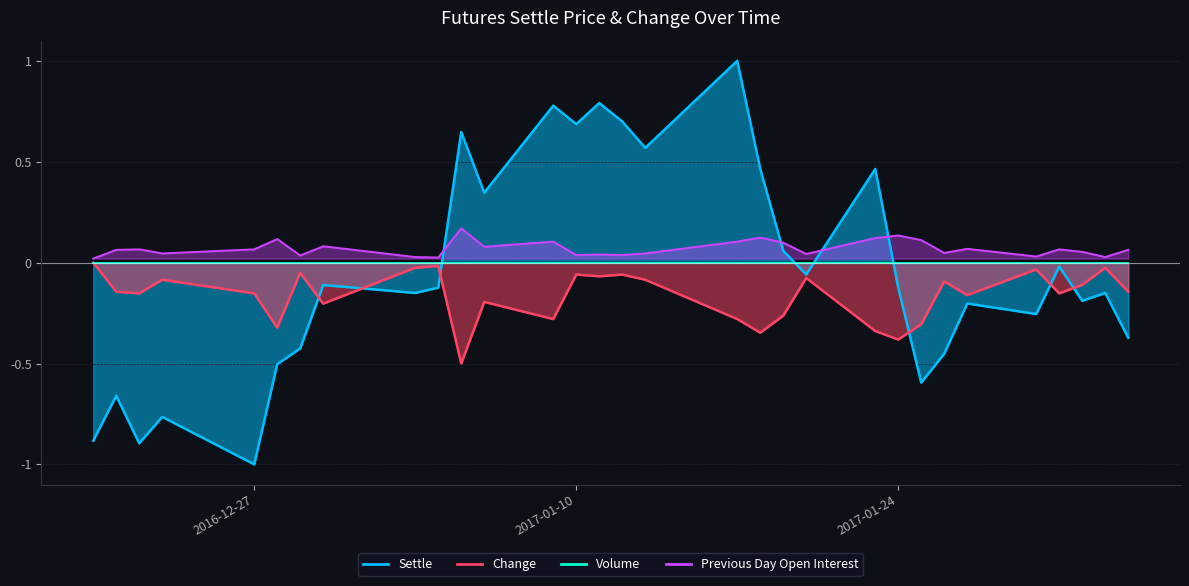

Where is the first local minimum for Settle?

2016-12-22